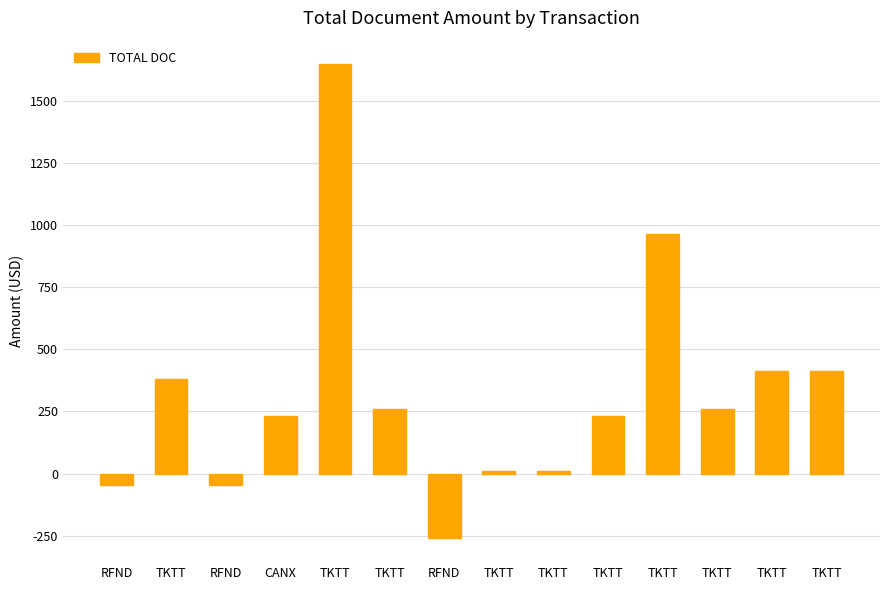

Does the chart contain stacked bars?

No